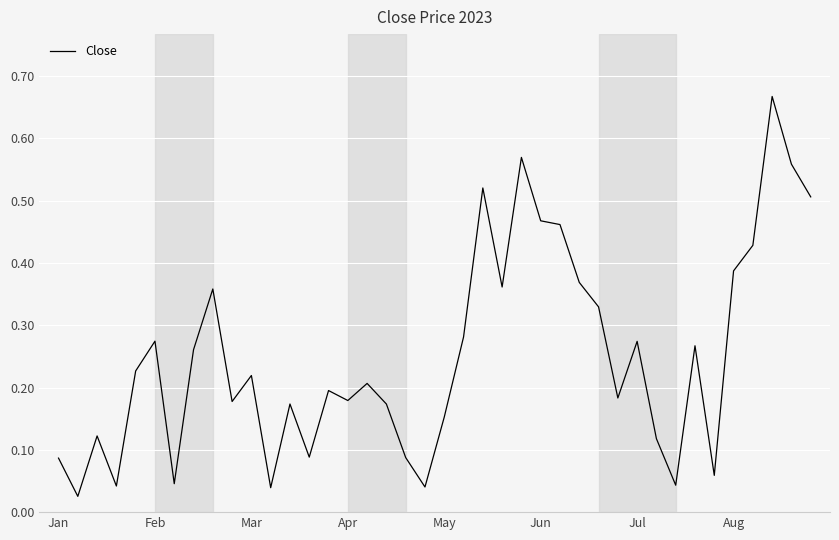

Is this an area chart (filled region under the line)?

No